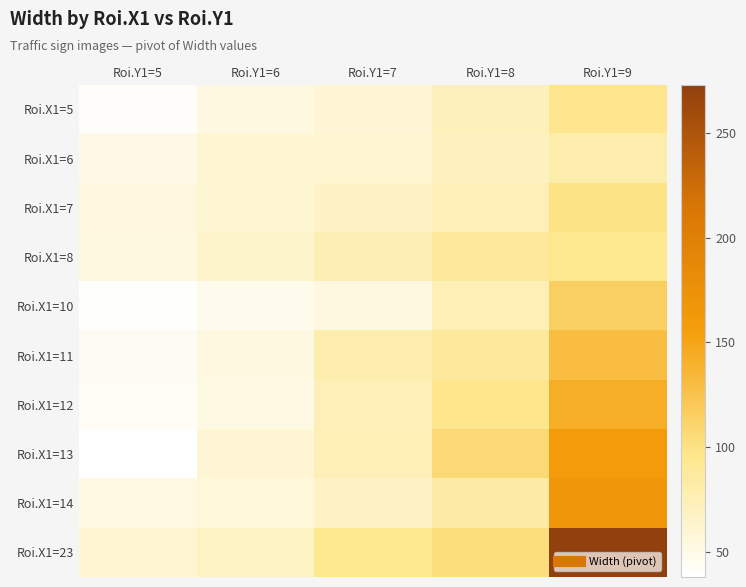

What is the spread (max minus min) of values at Roi.Y1=9?

193